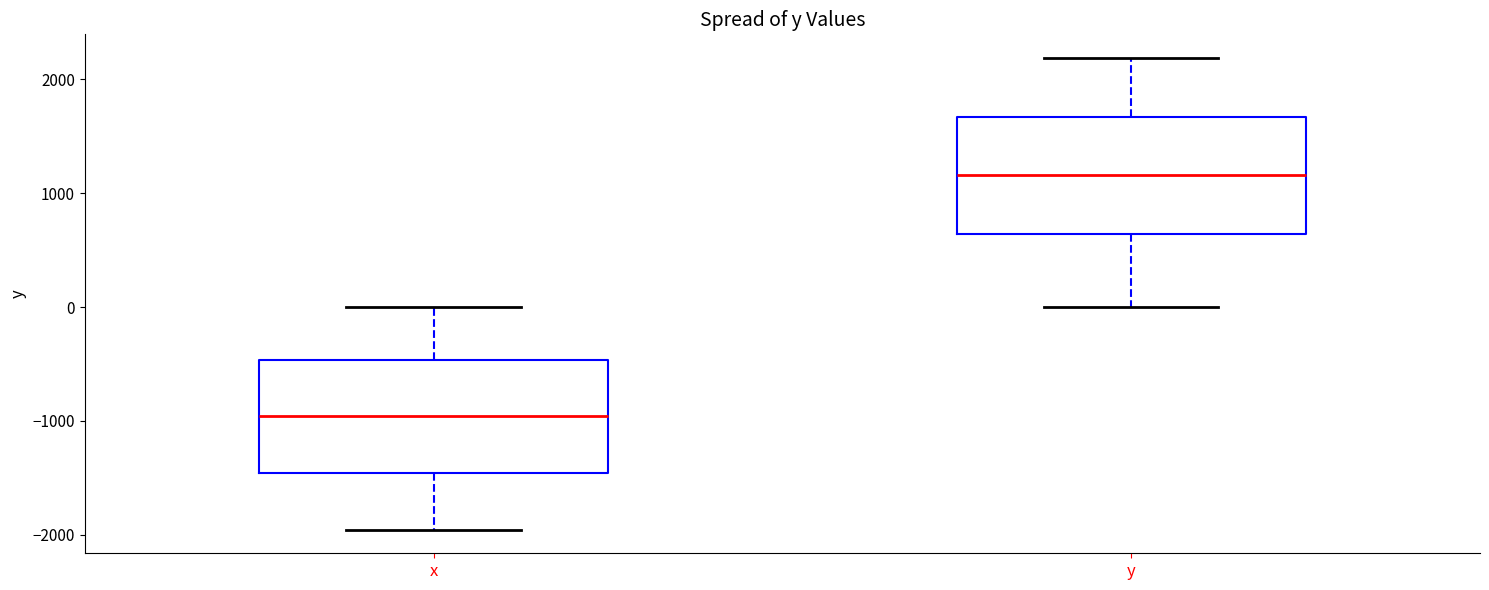

Reading left to right, transcribe this box plot: for each box, give where its median line is, the range the box spans, and where its two whiskers end, as read against the y-axis. The values are not printed on the chart, so give them approximately, as read against the axis.

x: median -1000, box -1500 to -500, whiskers -2000 to 0
y: median 1200, box 600 to 1700, whiskers 0 to 2200